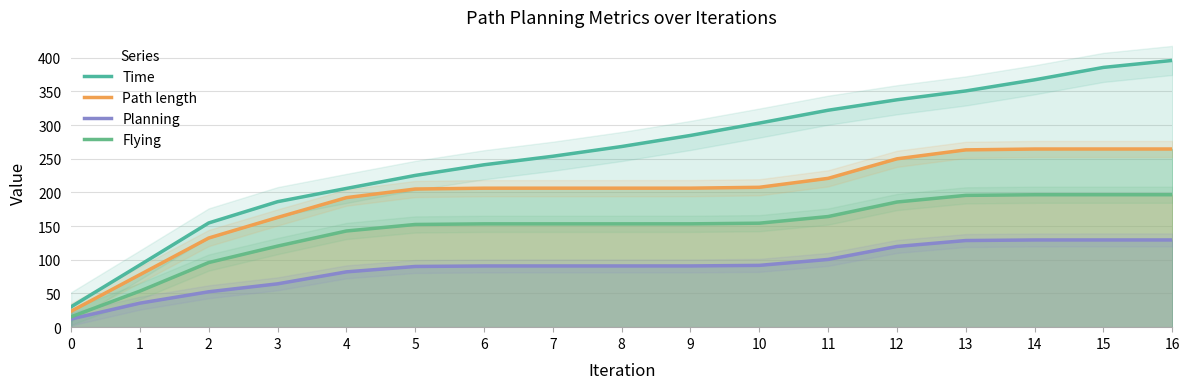

Read the Time value at 16.

395.9